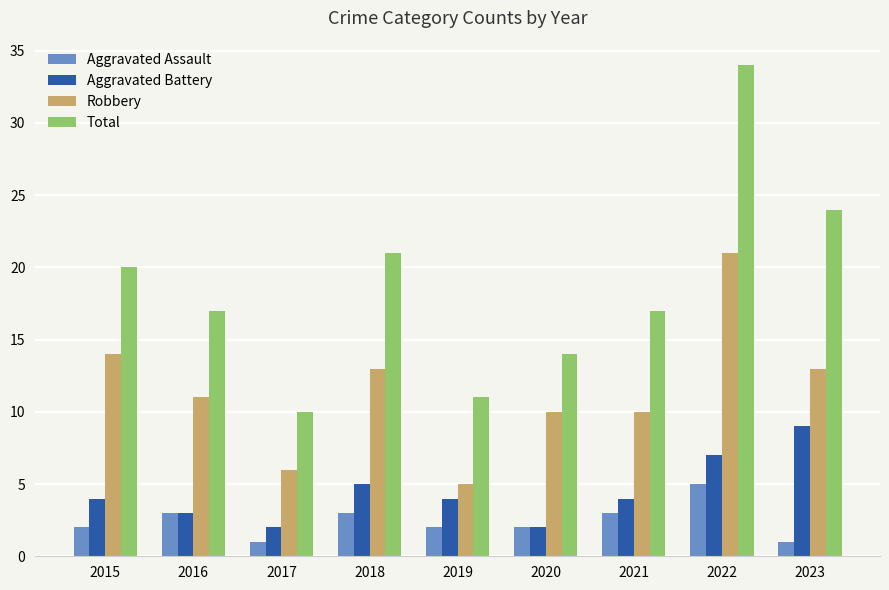

Reading right to left, list all the values displayed in this chart.

Aggravated Assault: 2023=1	2022=5	2021=3	2020=2	2019=2	2018=3	2017=1	2016=3	2015=2
Aggravated Battery: 2023=9	2022=7	2021=4	2020=2	2019=4	2018=5	2017=2	2016=3	2015=4
Robbery: 2023=13	2022=21	2021=10	2020=10	2019=5	2018=13	2017=6	2016=11	2015=14
Total: 2023=24	2022=34	2021=17	2020=14	2019=11	2018=21	2017=10	2016=17	2015=20